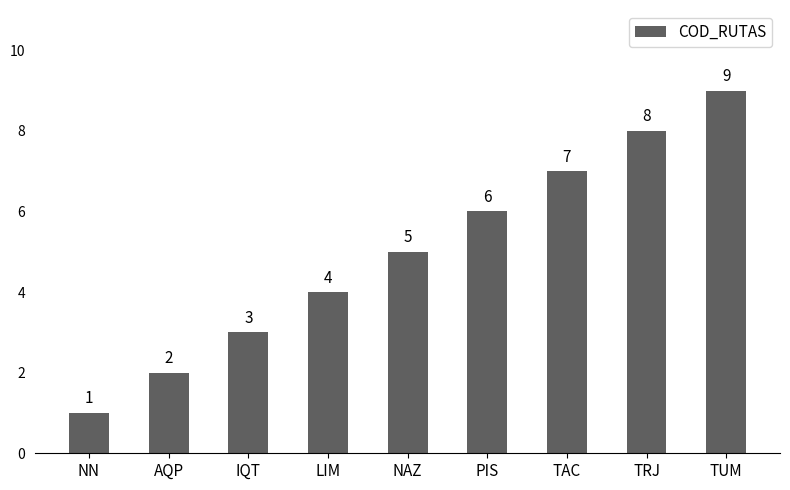

What is the greatest value displayed?

9